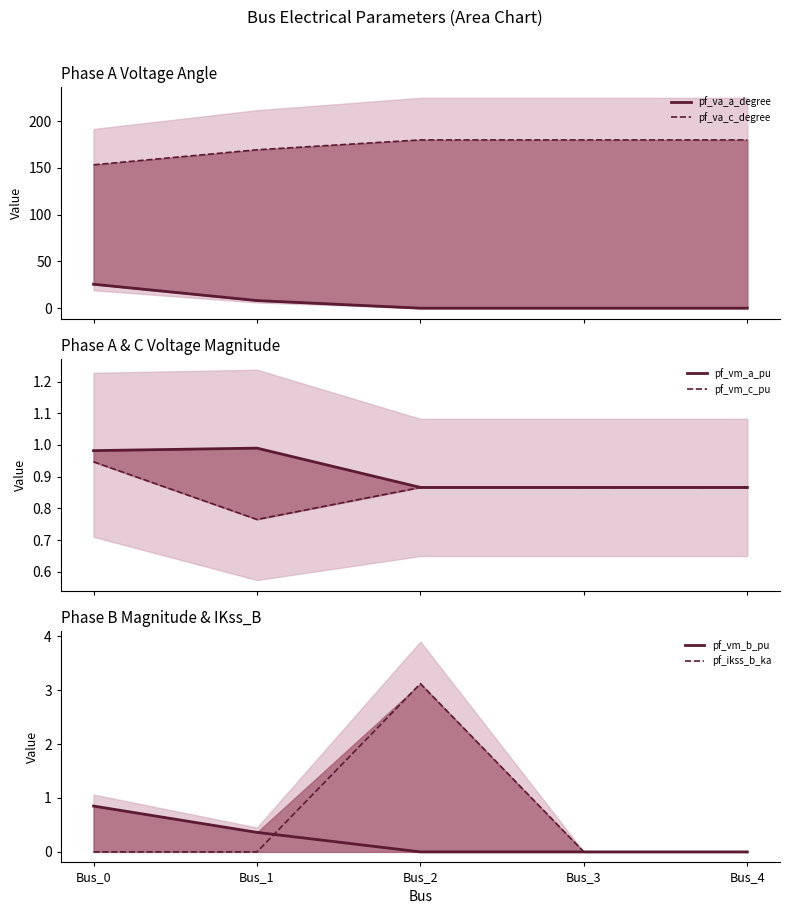

What is the value of the pf_va_c_degree point at the 2nd from the left?

169.4